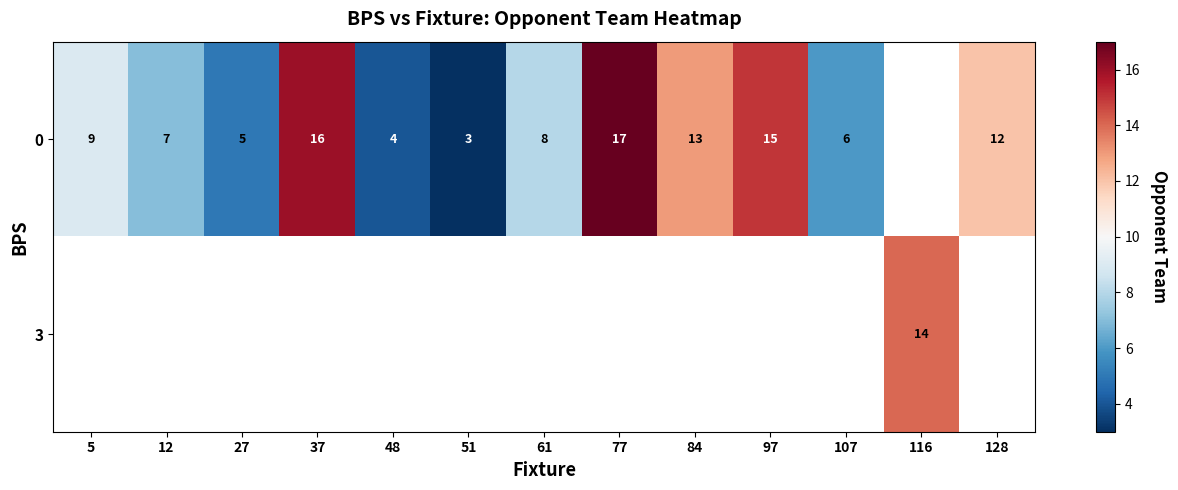

Count the number of categories in the chart.

13